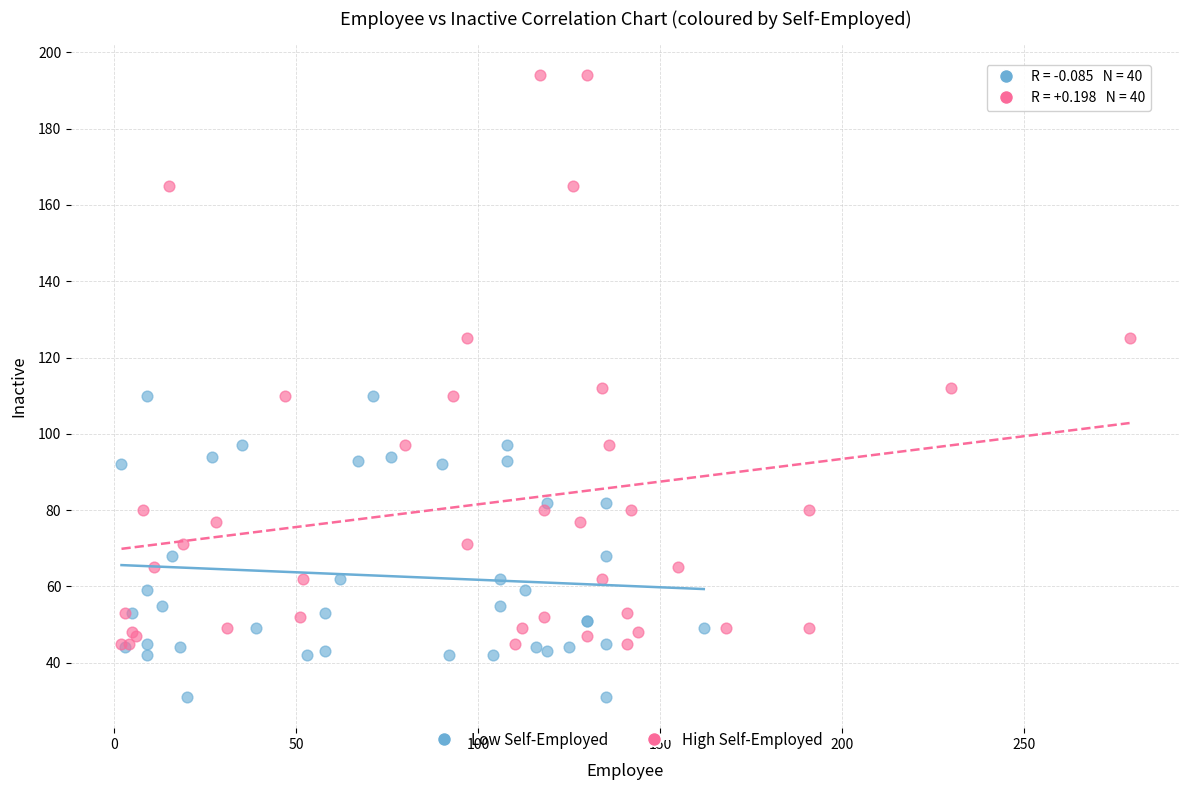

What are all the series names shown in the legend?

Low Self-Employed, High Self-Employed